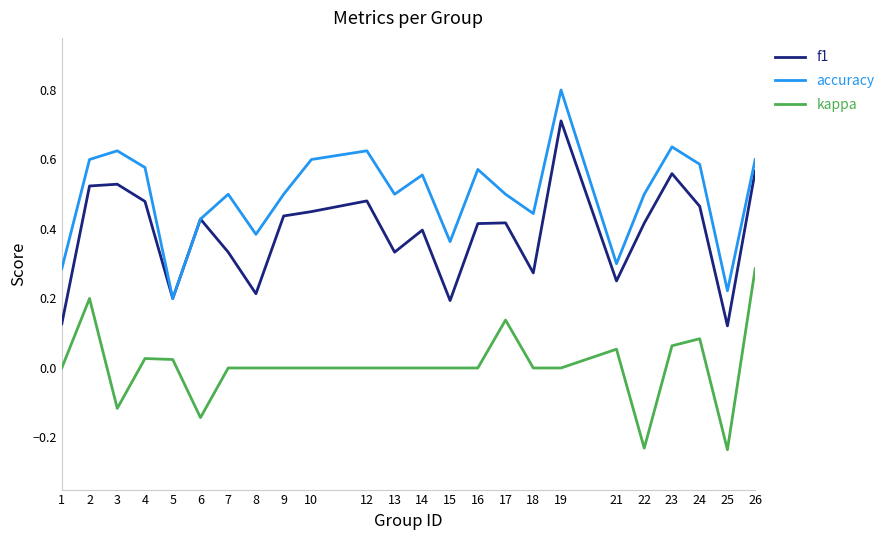

What is the greatest value displayed?

0.8